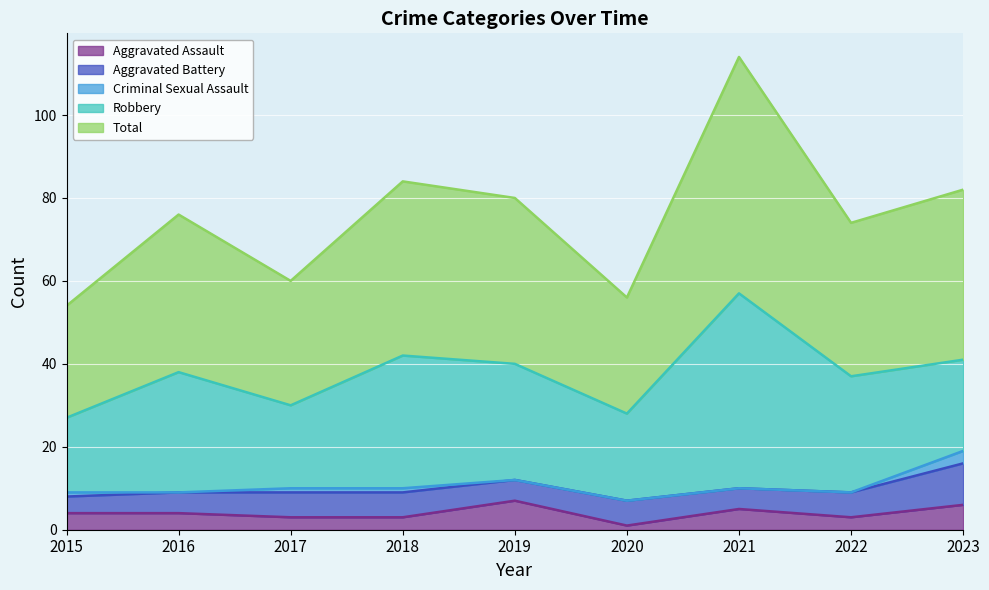

Reading left to right, list all the values displayed in this chart.

Aggravated Assault: 4	4	3	3	7	1	5	3	6
Aggravated Battery: 4	5	6	6	5	6	5	6	10
Criminal Sexual Assault: 1	0	1	1	0	0	0	0	3
Robbery: 18	29	20	32	28	21	47	28	22
Total: 27	38	30	42	40	28	57	37	41